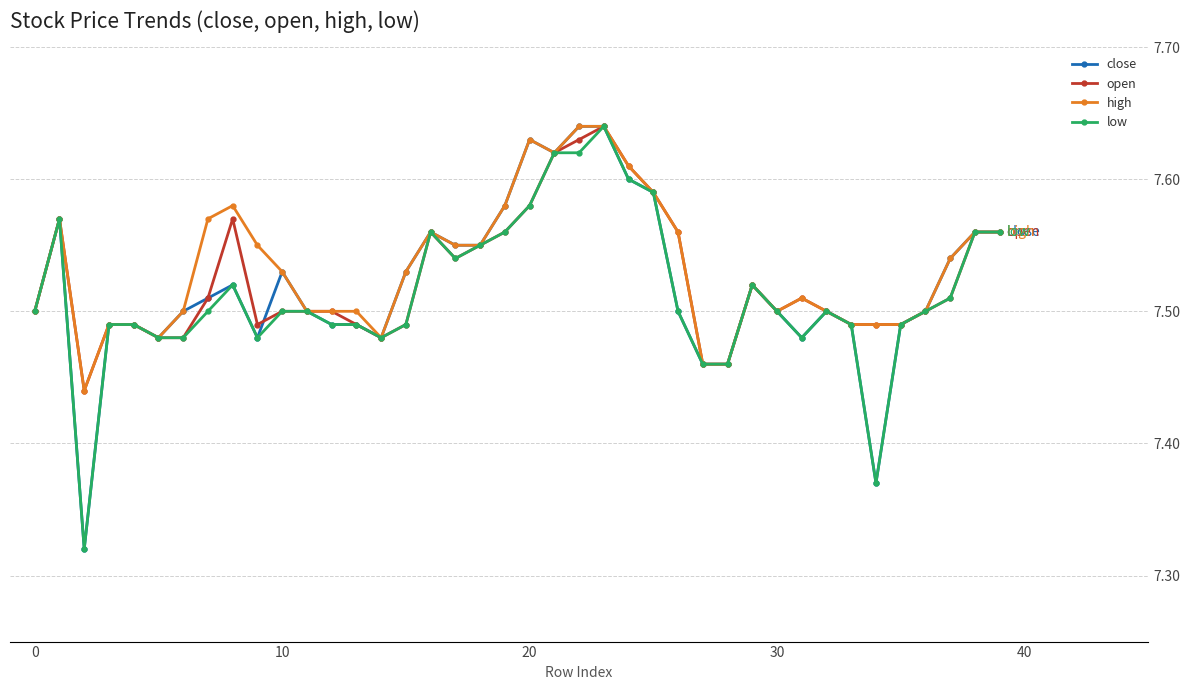

Count the high values in the range 7 to 8.

40